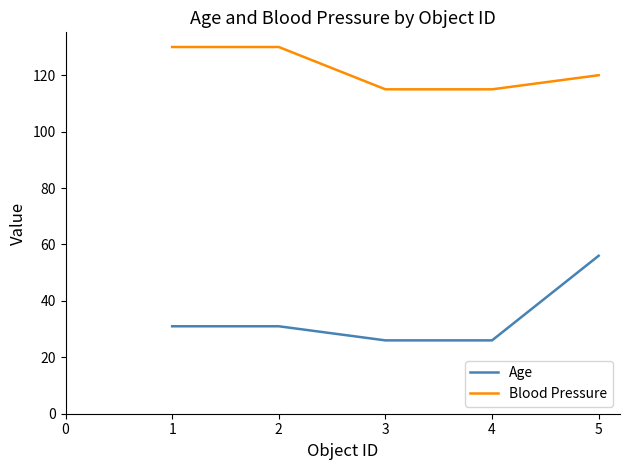

How many Blood Pressure values are between 115 and 130?

5